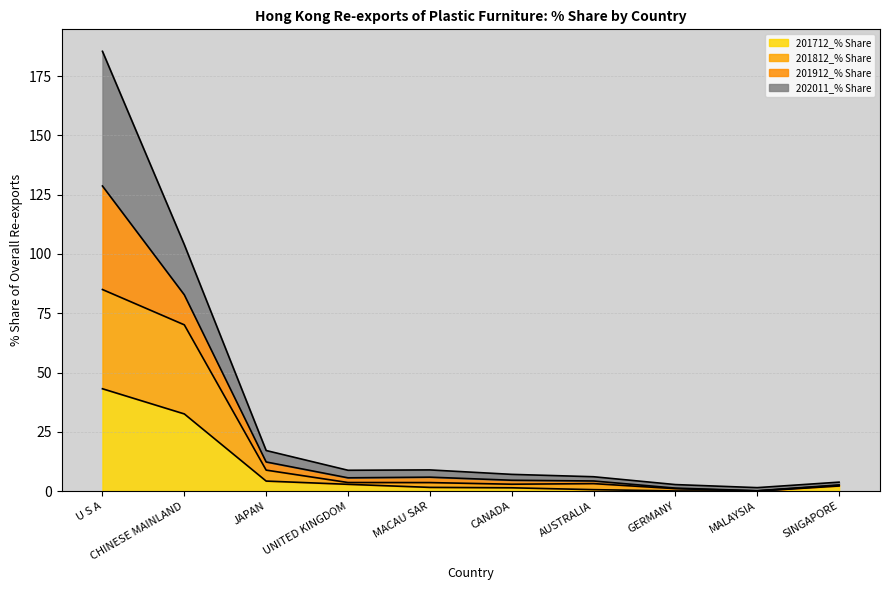

Which series has the largest total across all categories?

202011_% Share